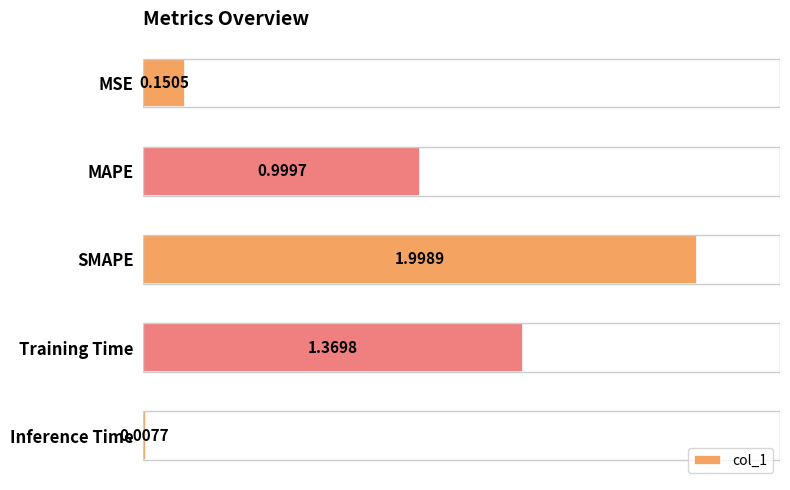

Does the chart contain stacked bars?

No